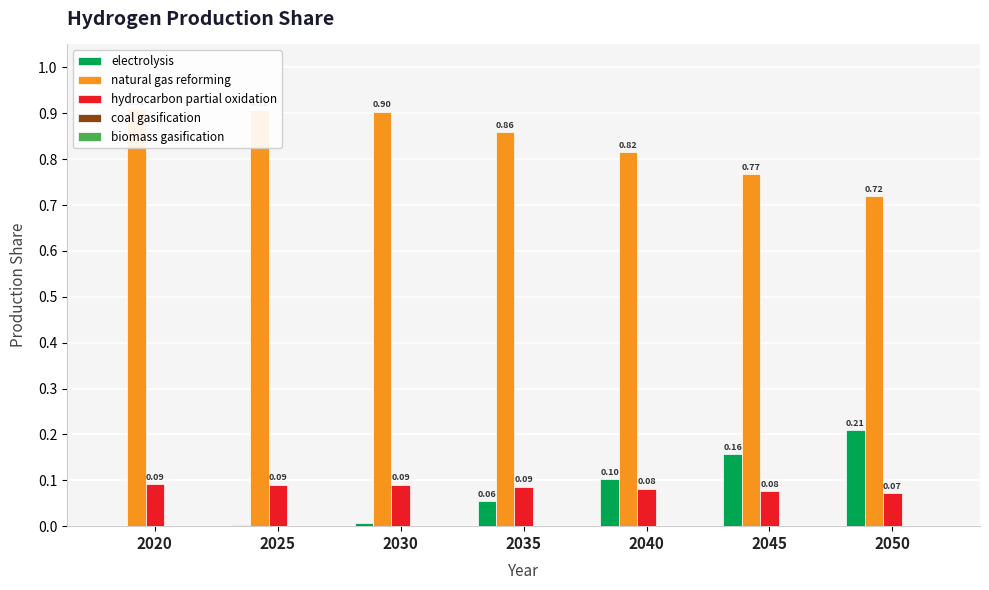

How many distinct data groups are displayed?

5